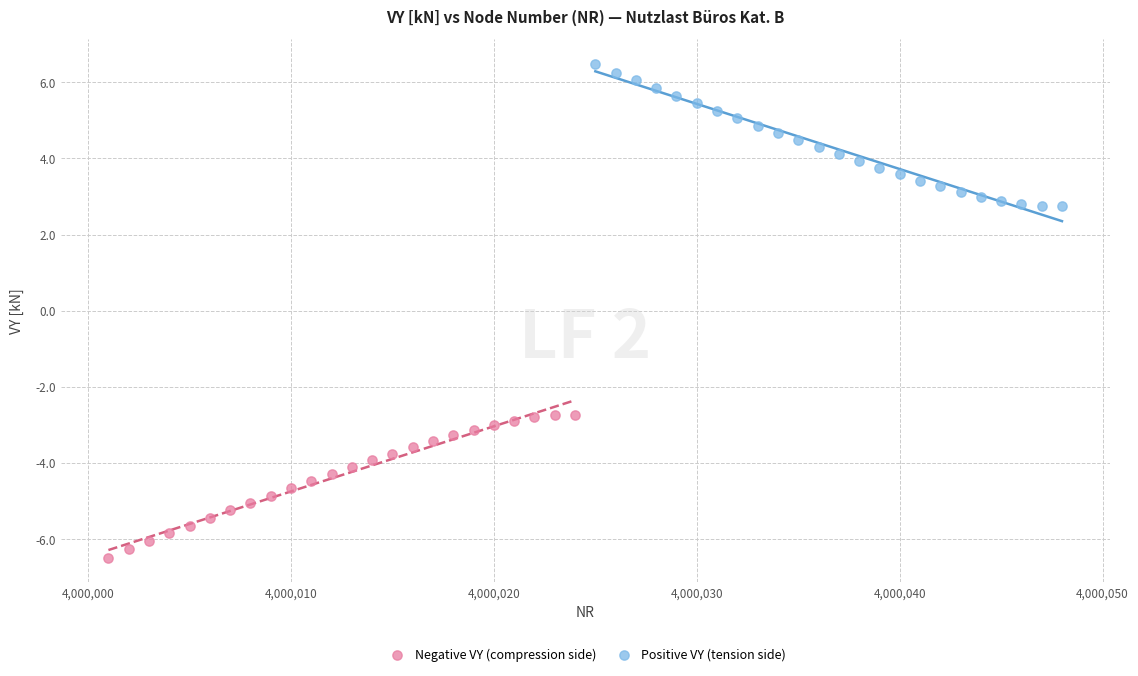

What are all the series names shown in the legend?

Negative VY (compression side), Positive VY (tension side)